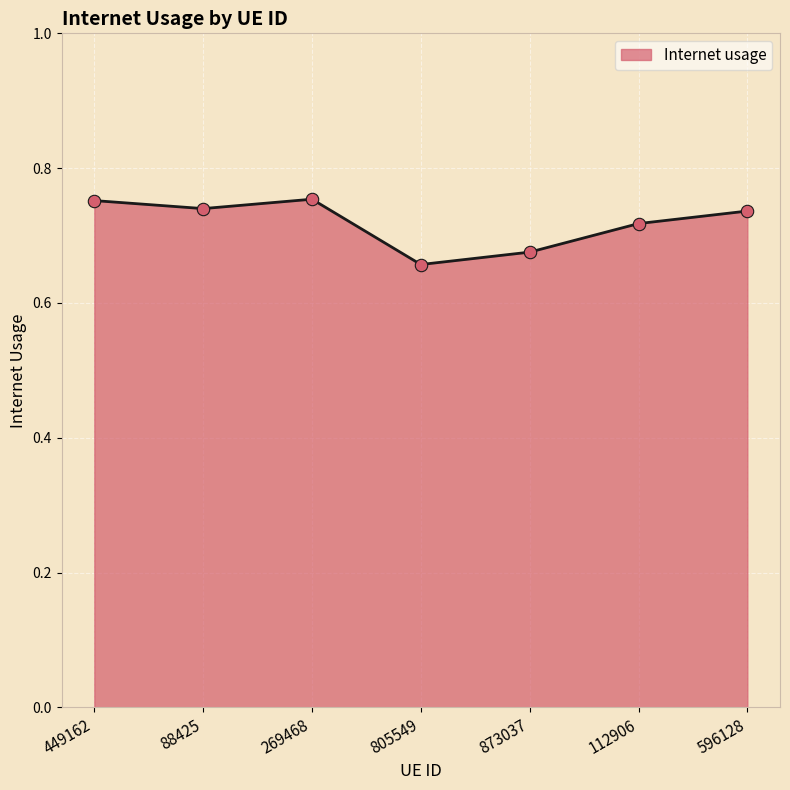

What is the change in value from 269468 to 805549?

-0.1